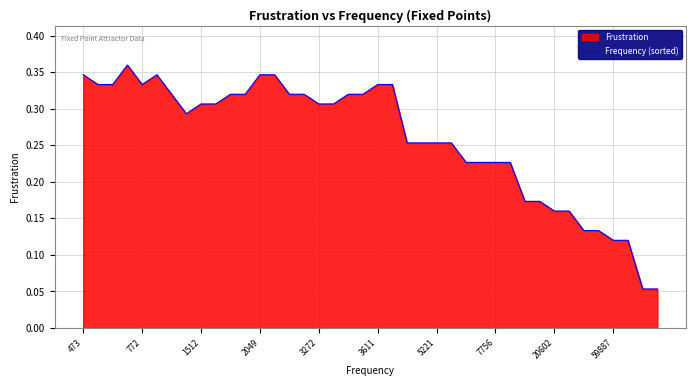

What position from the right is 3272?

24